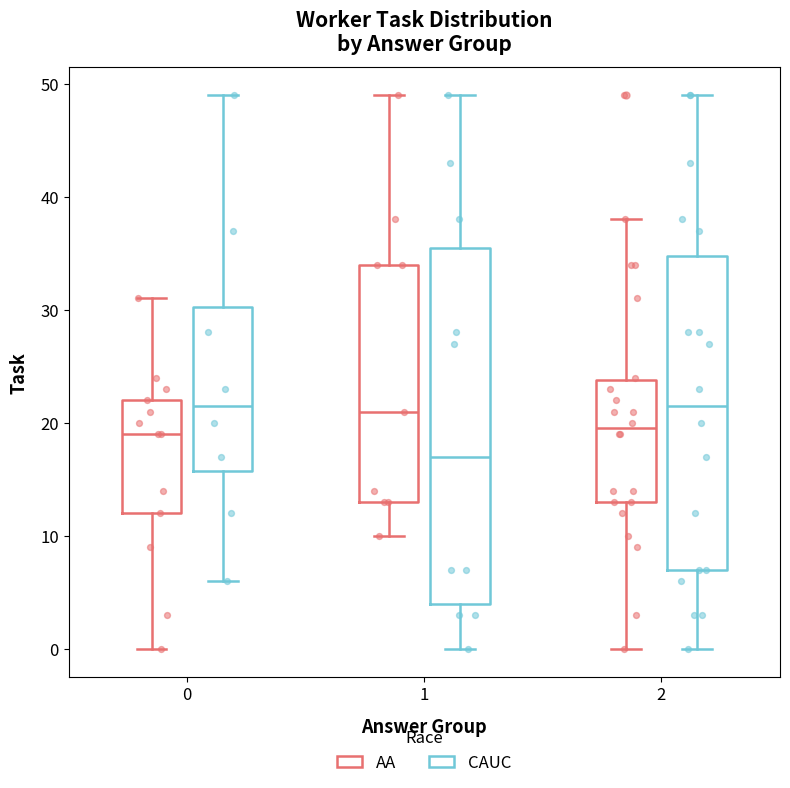

Which box is the tallest, from its lower edge to its upper edge?

1 (CAUC)